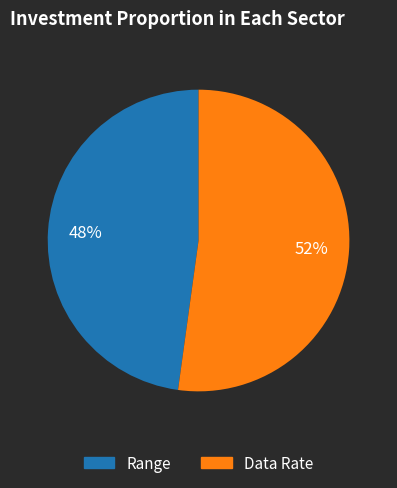

Is the sum of Range and Data Rate greater than half?

Yes